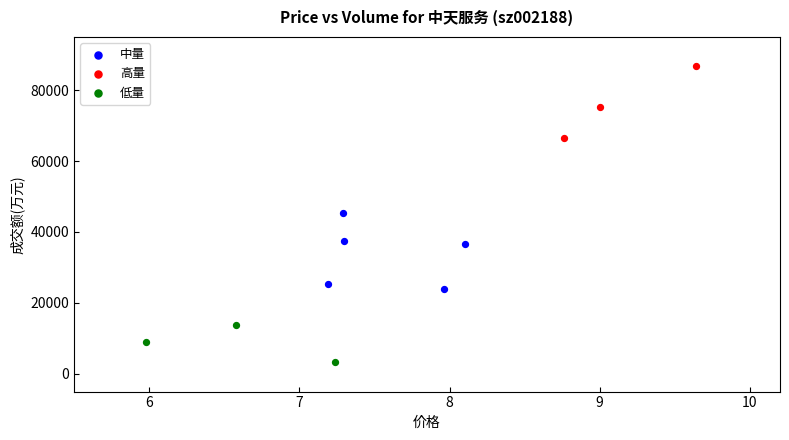

Which series contains the highest Y value?

高量